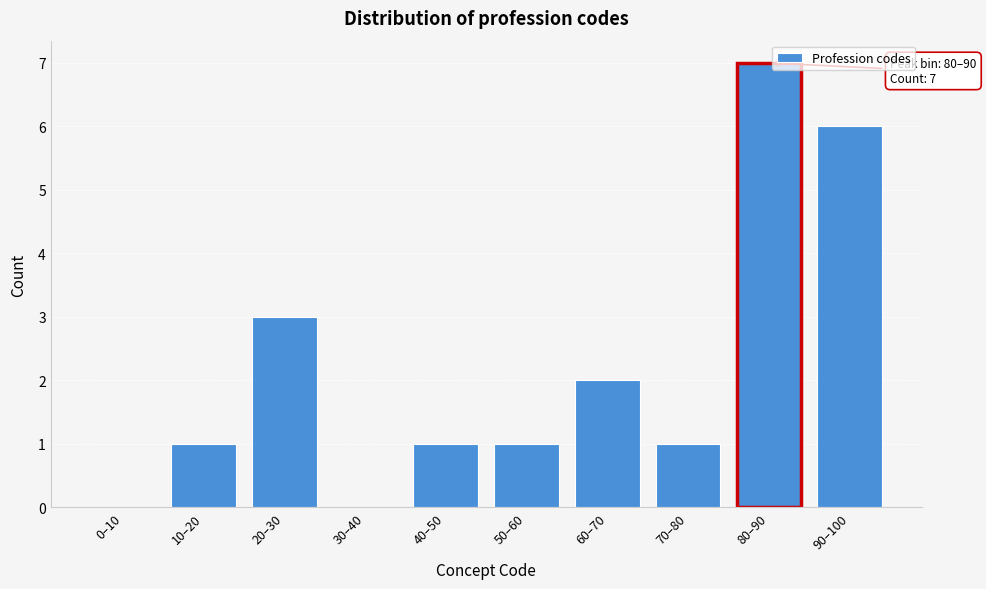

Reading right to left, transcribe all the data shown in this chart.

90–100=6	80–90=7	70–80=1	60–70=2	50–60=1	40–50=1	30–40=0	20–30=3	10–20=1	0–10=0